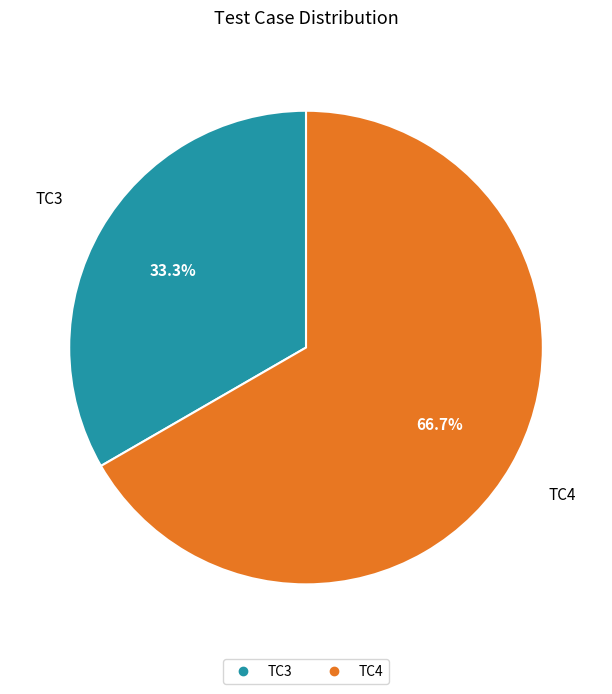

Is TC3 the majority of the pie?

No